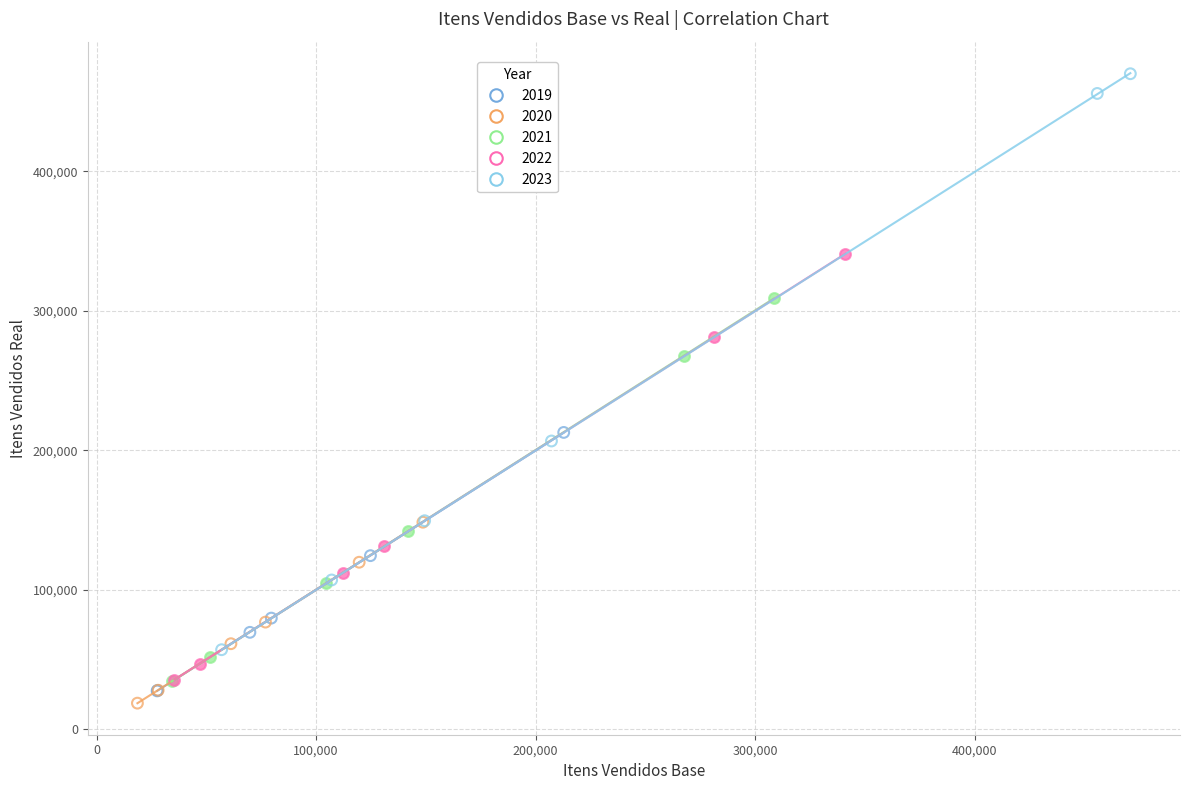

Which series has the largest Y range (max minus min)?

2023